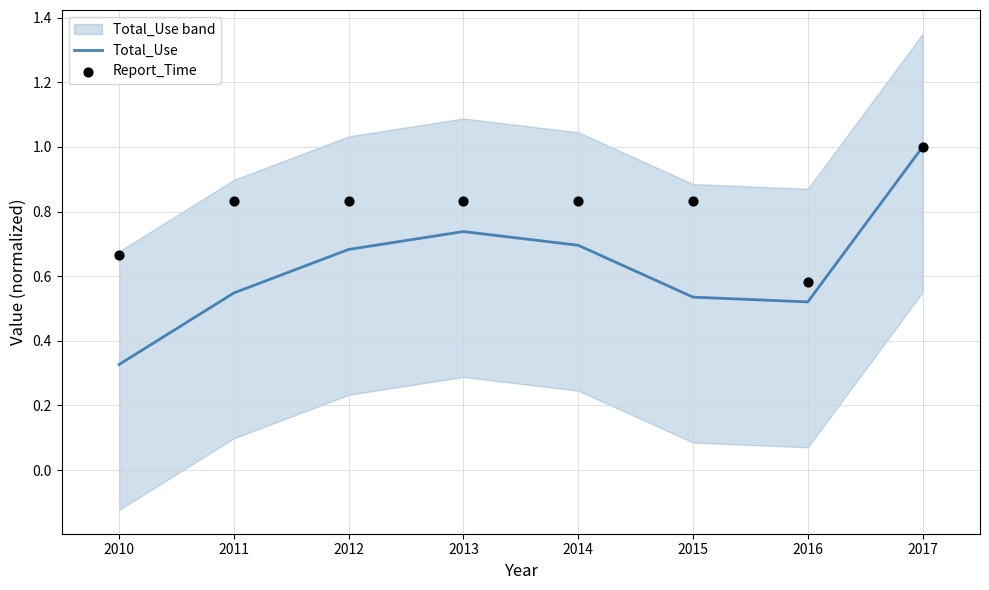

What are all the series names shown in the legend?

Total_Use, Report_Time